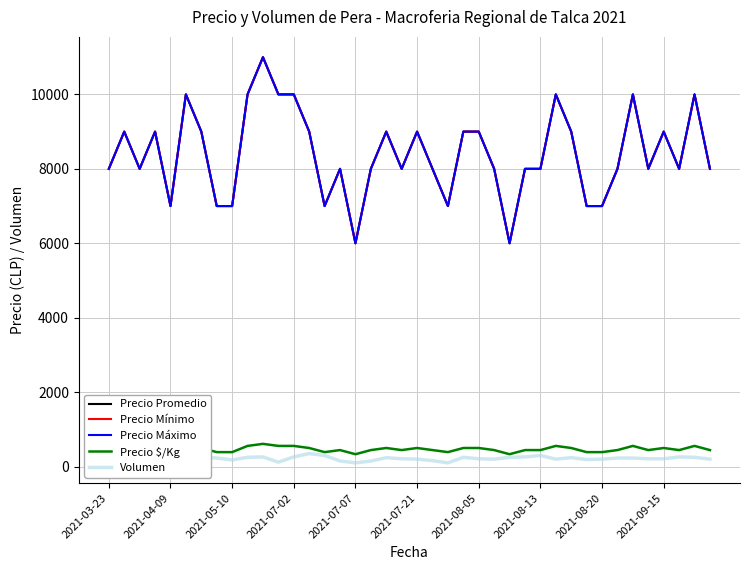

Rank the series by their maximum value, from lowest to highest.

Volumen, Precio $/Kg, Precio Promedio, Precio Mínimo, Precio Máximo